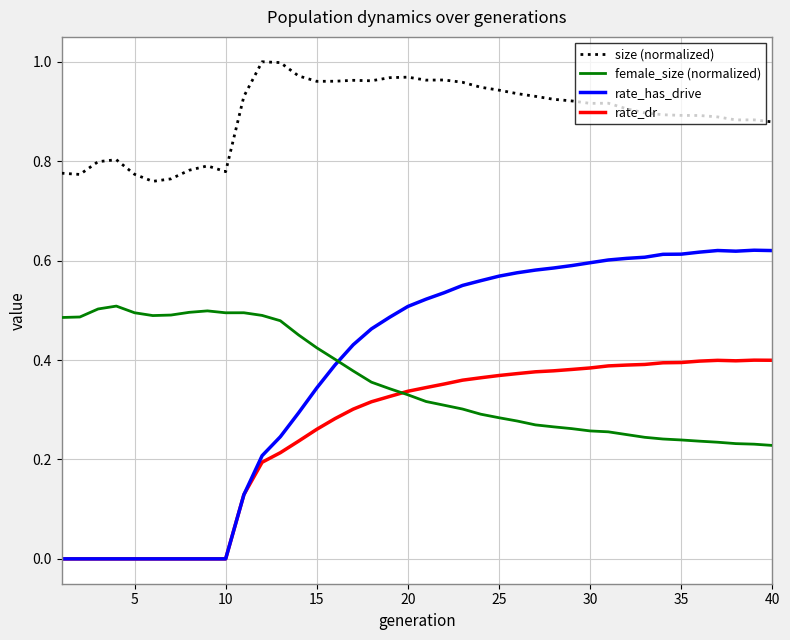

List the series in order of their peak value, lowest first.

rate_dr, female_size (normalized), rate_has_drive, size (normalized)